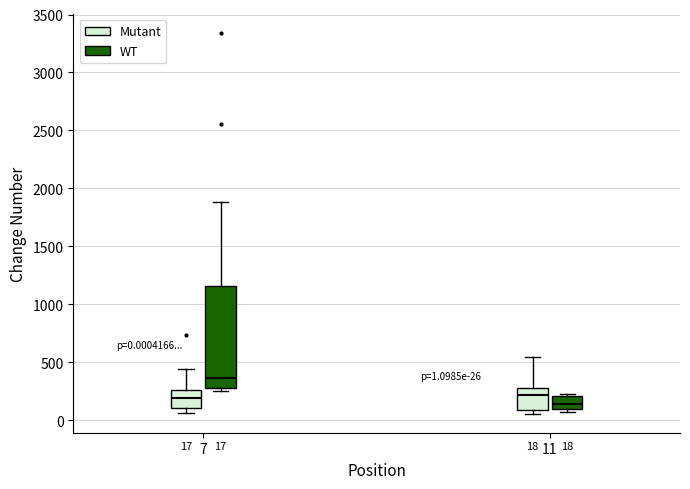

Which box's median line is the lowest?

11 (WT)